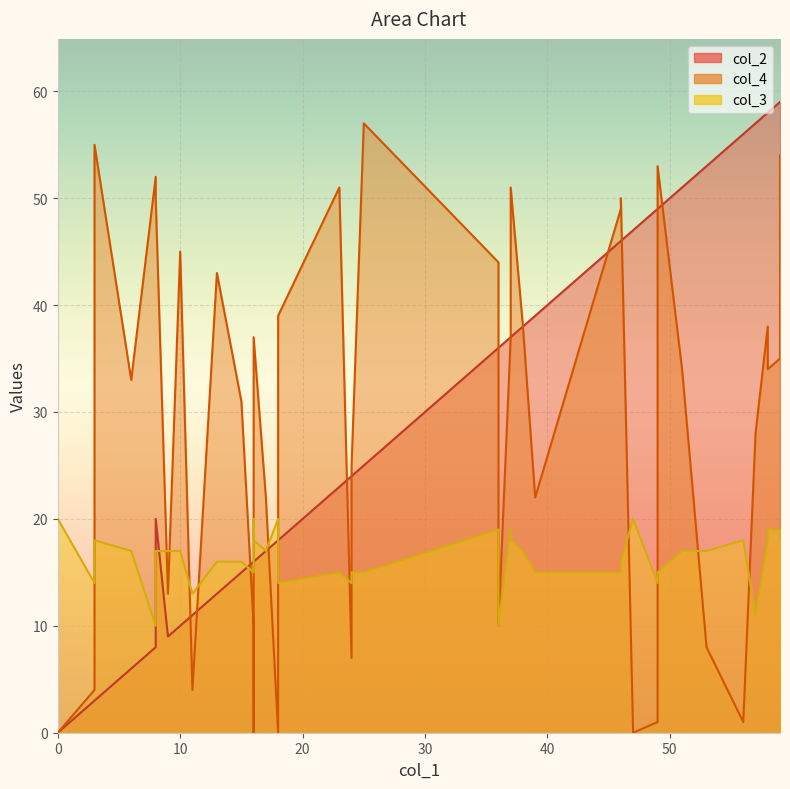

True or false: col_3 and col_4 cross at least once.

True